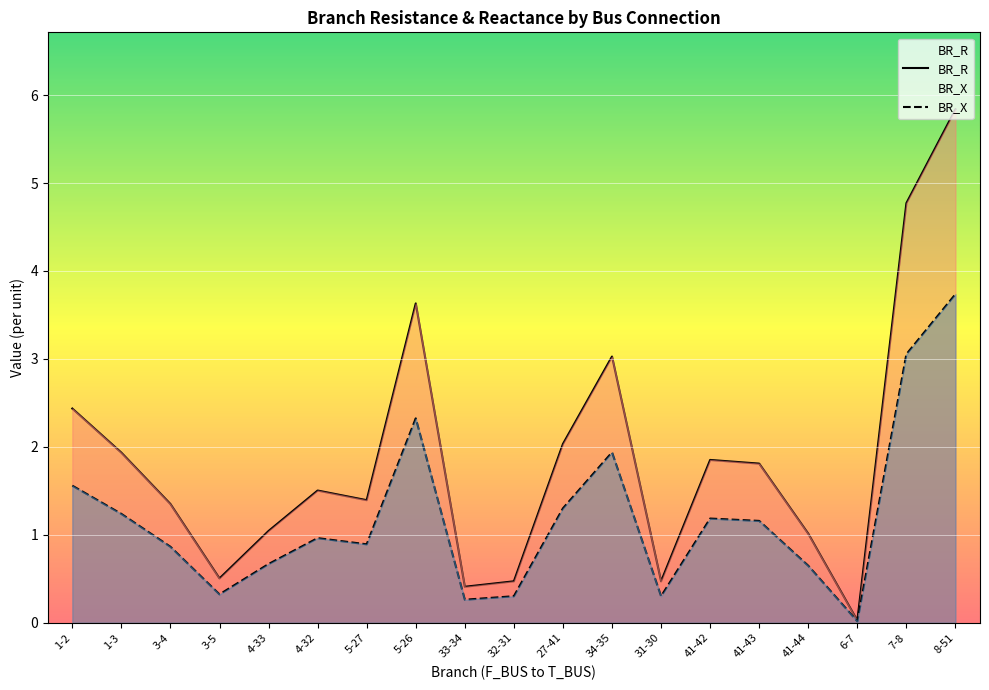

Reading left to right, what are all the values shown in this chart?

BR_R: 2.4	1.9	1.4	0.5	1.0	1.5	1.4	3.6	0.4	0.5	2.0	3.0	0.5	1.9	1.8	1.0	0.0	4.8	5.8
BR_X: 1.6	1.2	0.9	0.3	0.7	1.0	0.9	2.3	0.3	0.3	1.3	1.9	0.3	1.2	1.2	0.6	0.0	3.1	3.7